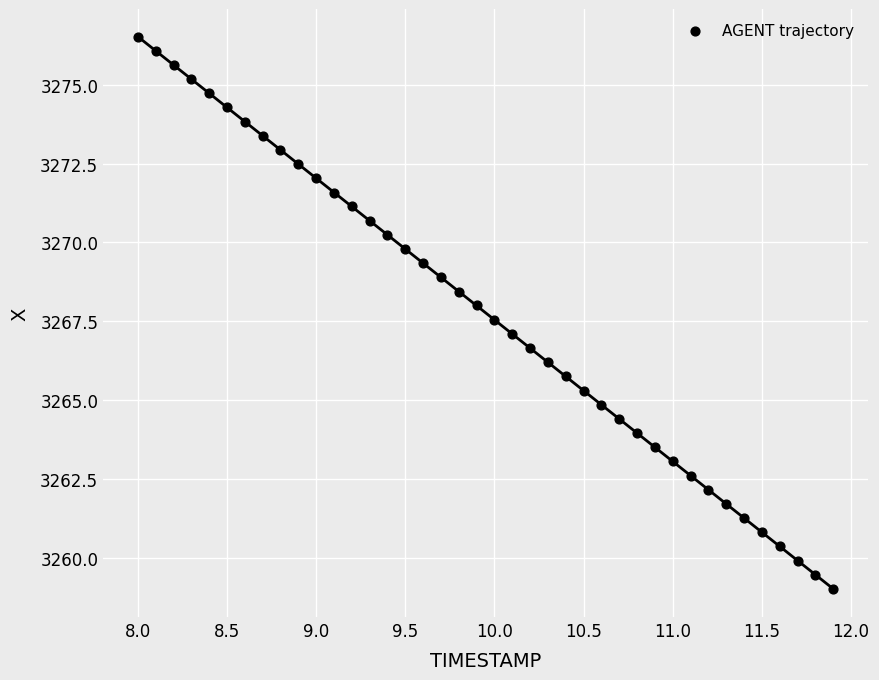

What is the range of X values (max minus min)?

3.9